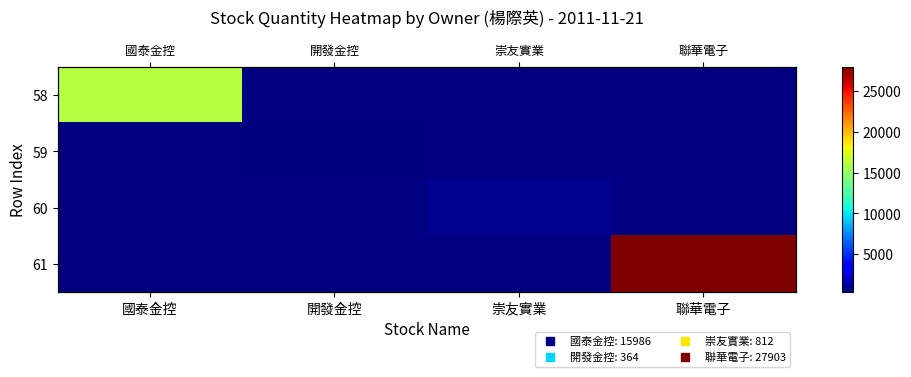

Which label corresponds to the largest value in the chart?

聯華電子